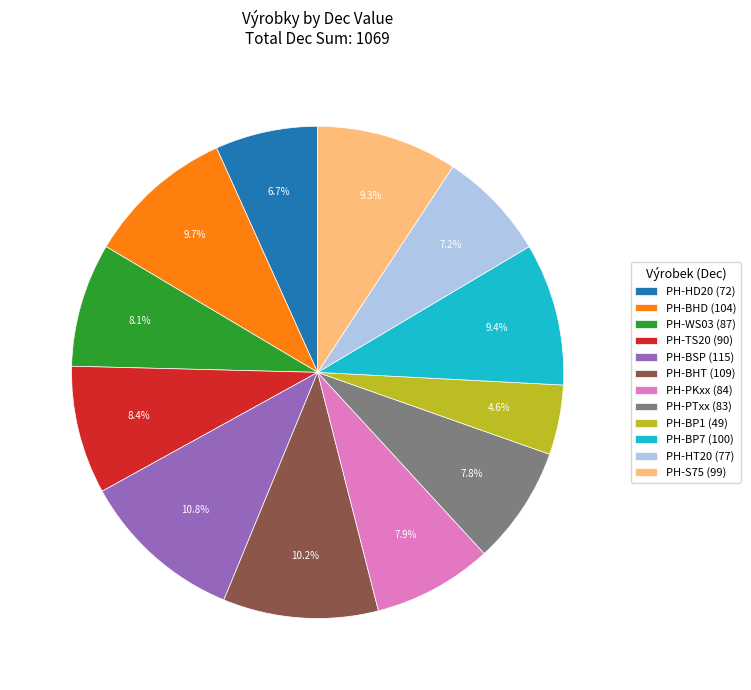

Which has a higher value, PH-PTxx or PH-HT20?

PH-PTxx